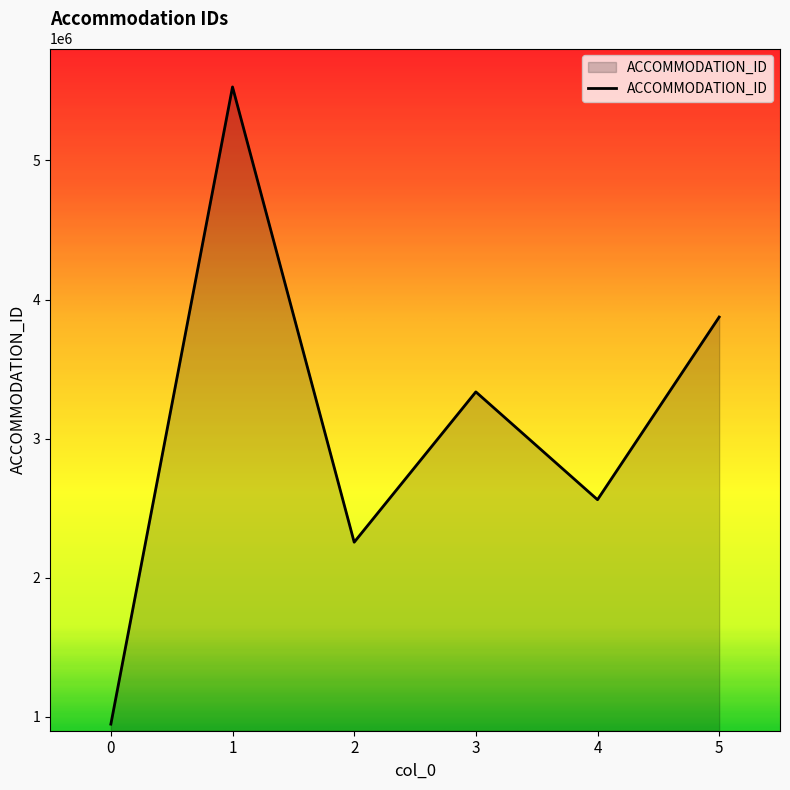

Rank the categories by value from lowest to highest.

0, 2, 4, 3, 5, 1